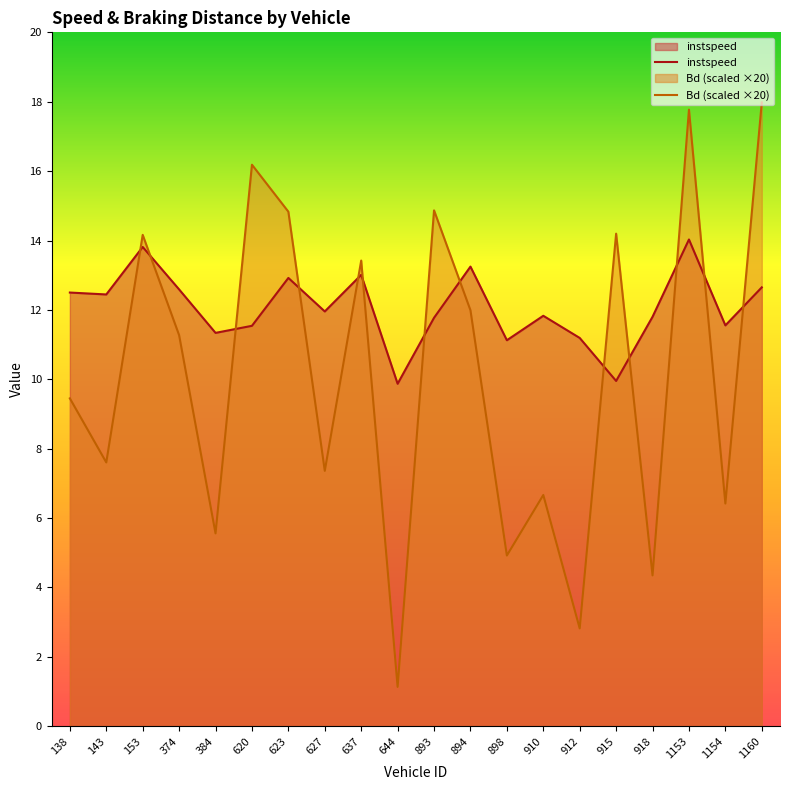

At which label does instspeed first exceed 11?

138